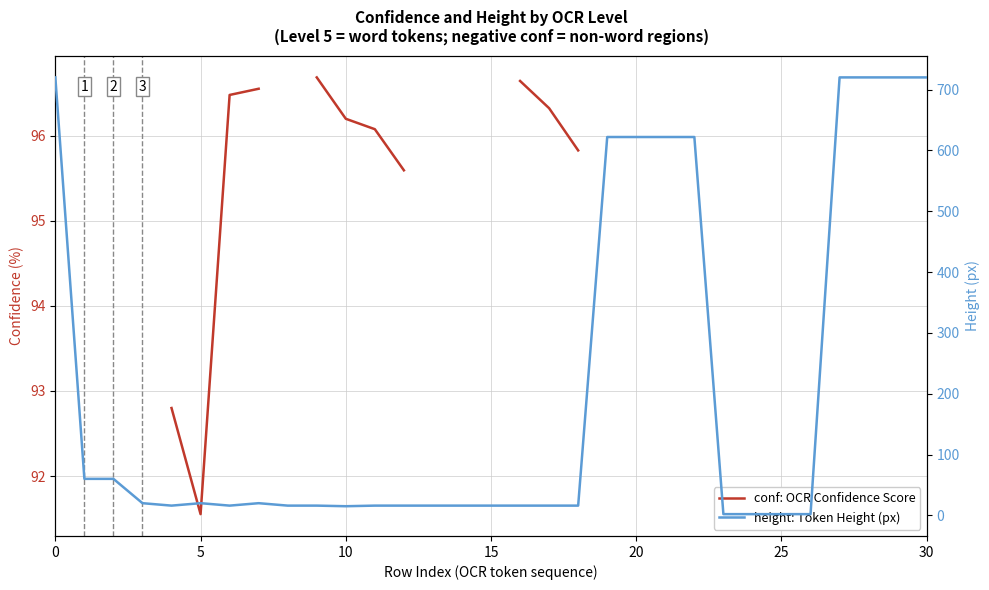

What are all the series names shown in the legend?

conf: OCR Confidence Score, height: Token Height (px)